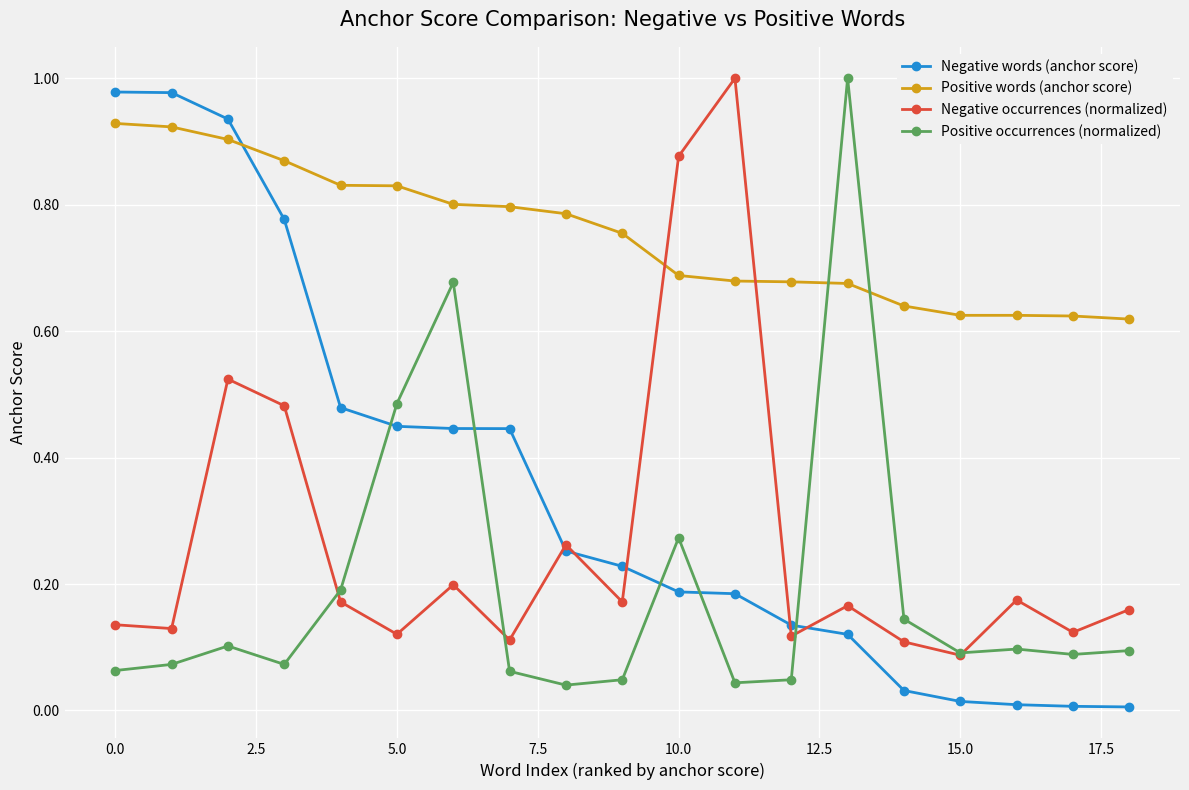

Which series has the largest total across all categories?

Positive words (anchor score)